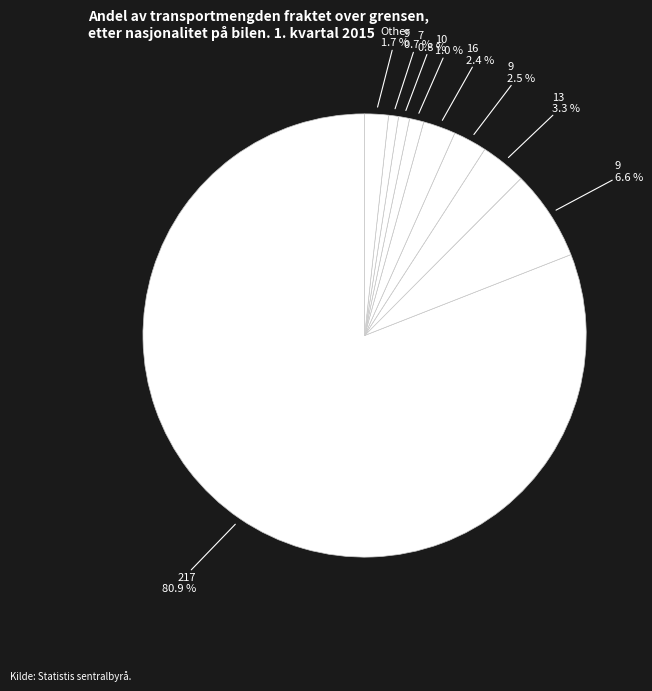

How many segments does this pie chart have?

9